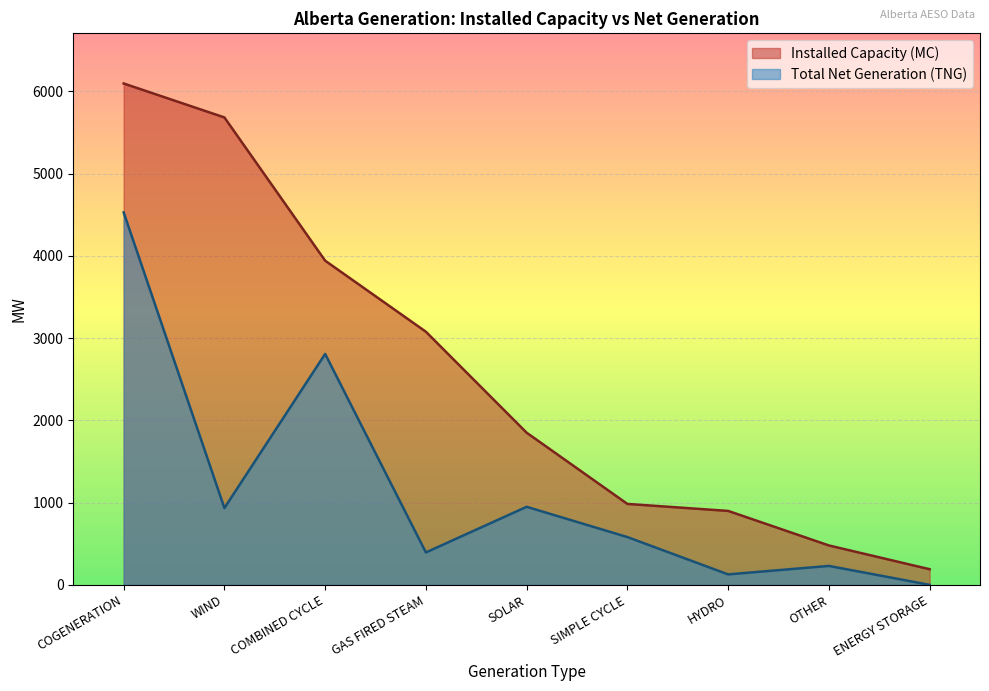

How many data points does each series have?

9